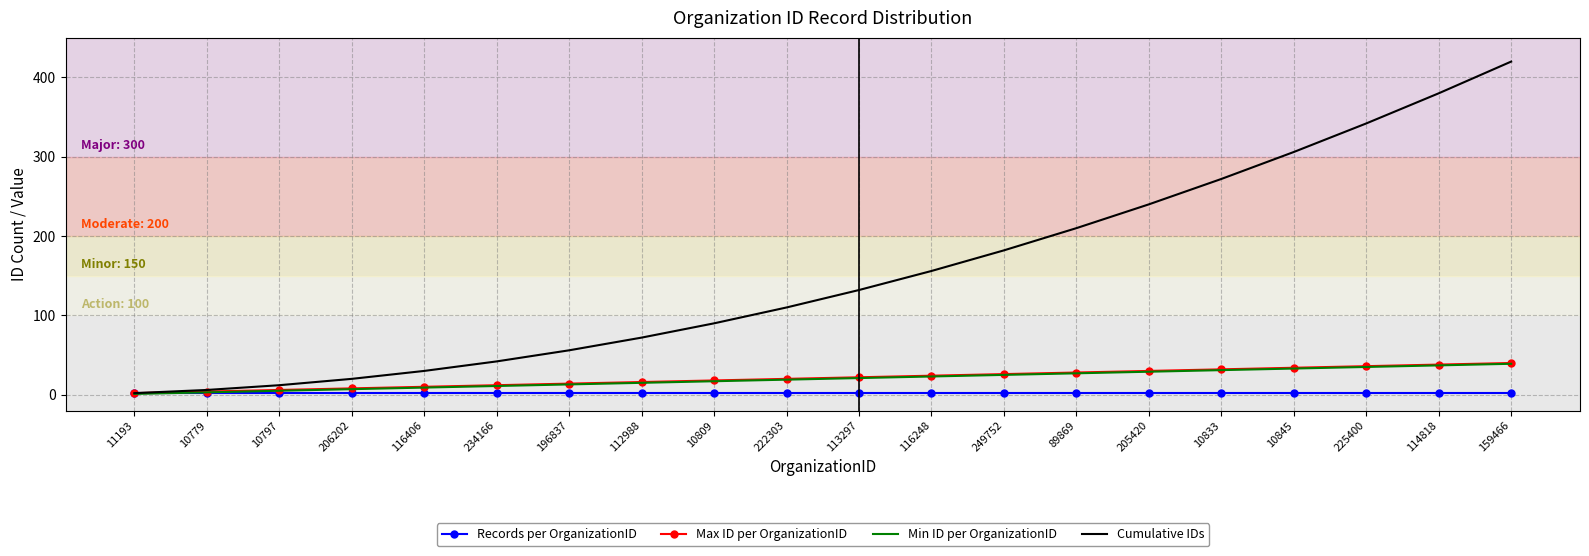

Between 234166 and 225400, which series saw the biggest shift?

Cumulative IDs